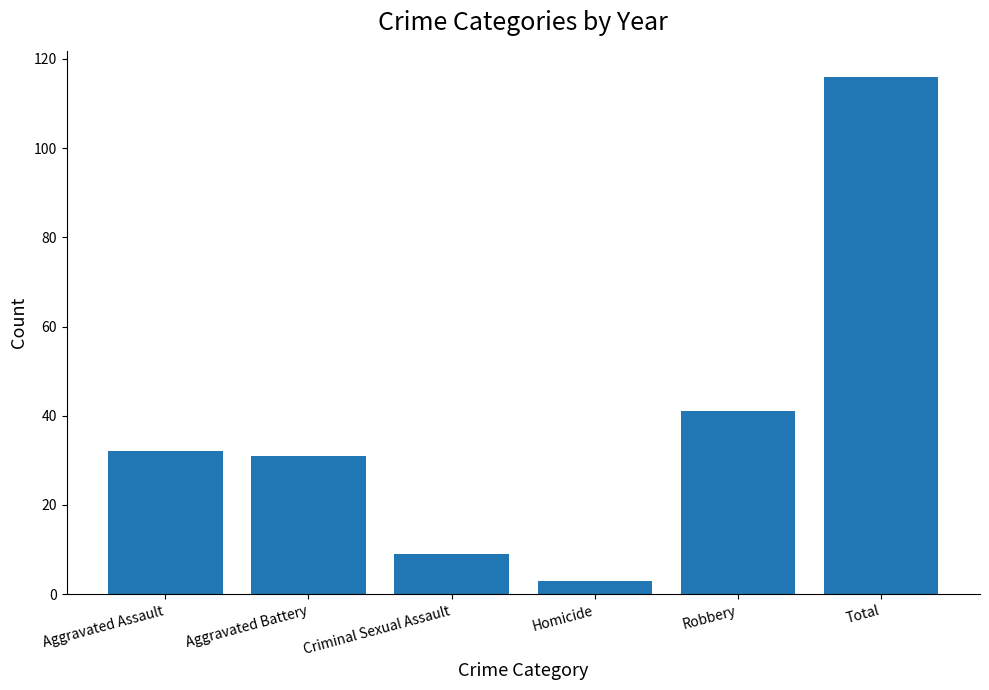

Which has a higher value, Aggravated Assault or Homicide?

Aggravated Assault